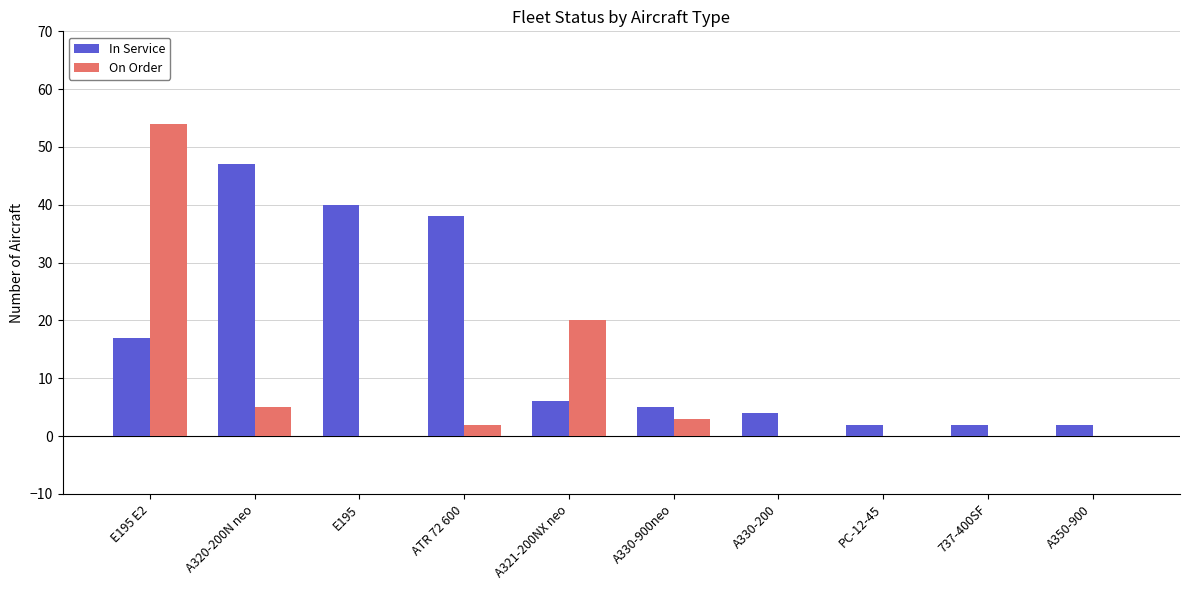

What is the difference between the In Service values at 737-400SF and A330-900neo?

3